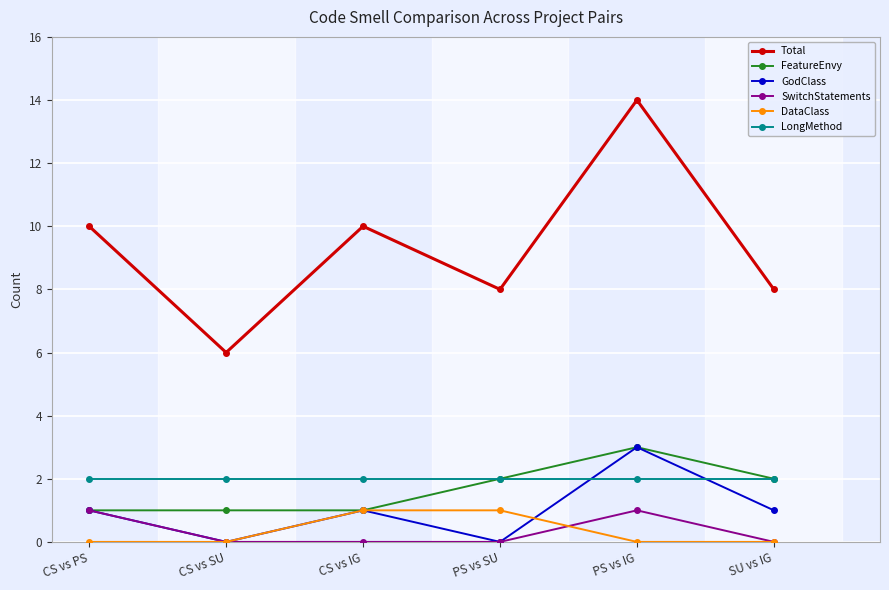

True or false: GodClass has more than 0 interior local peaks.

True